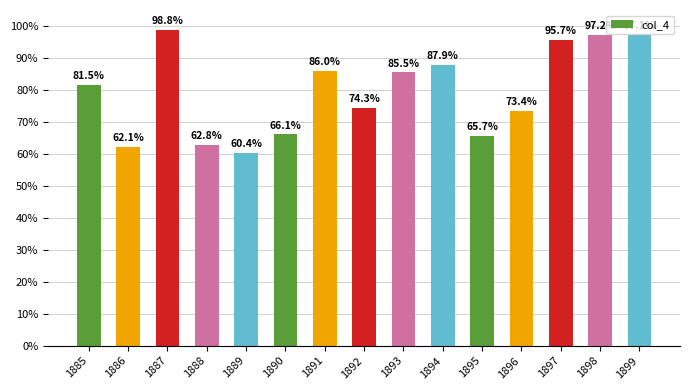

Are the bars horizontal?

No